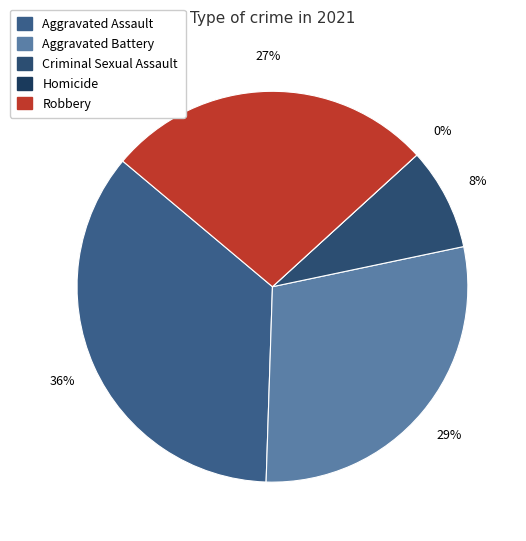

To the nearest percent, what percentage of the pie is Criminal Sexual Assault?

8%